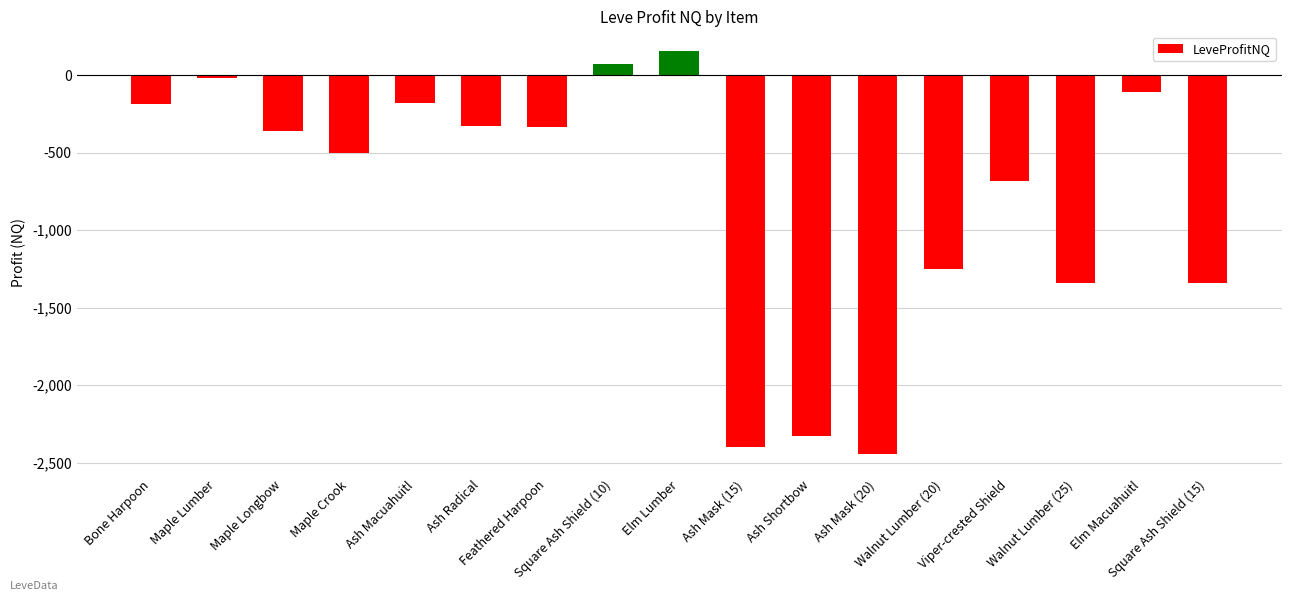

What is the minimum value shown in the chart?

-2444.3